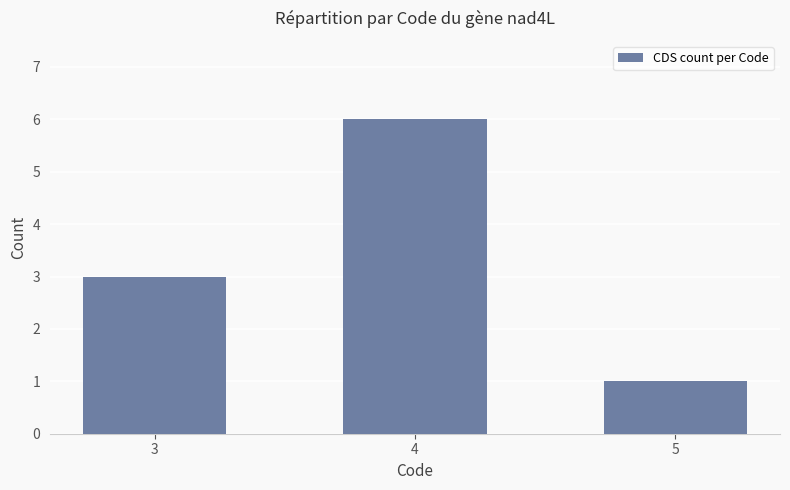

Read the value at 3.

3